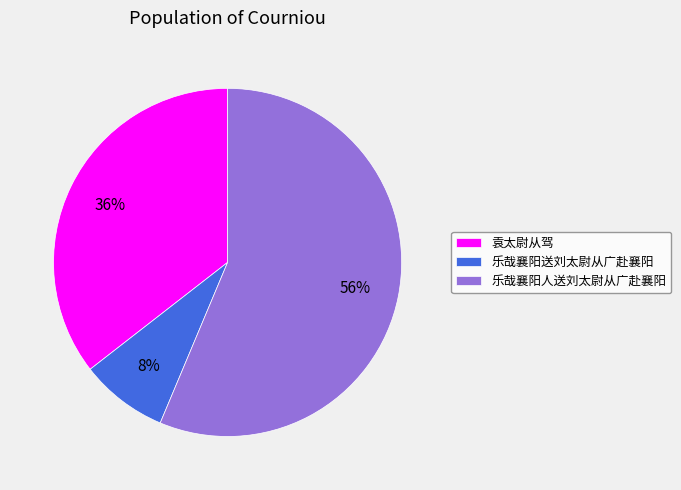

Count the number of slices in the pie.

3